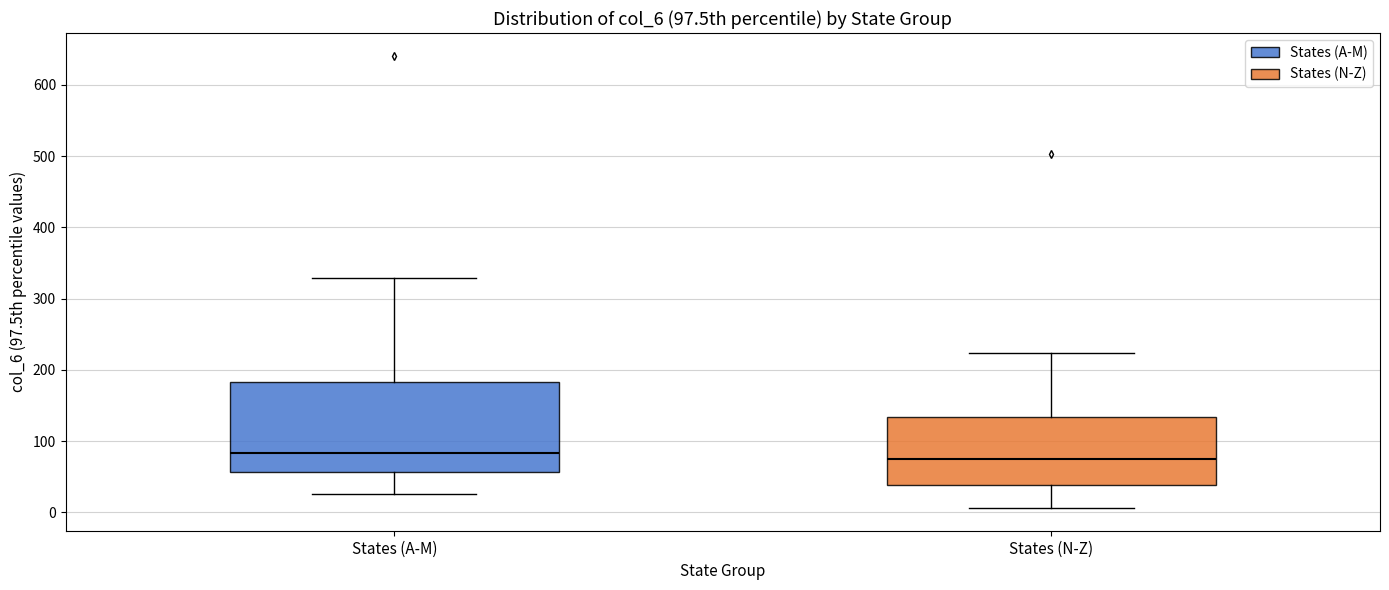

Which box is the tallest, from its lower edge to its upper edge?

States (A-M)